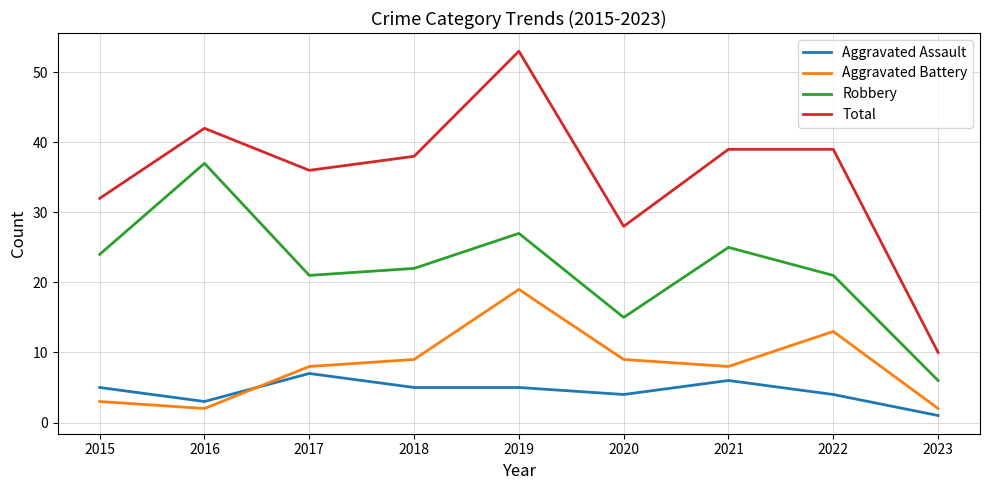

What is the smallest value displayed?

1